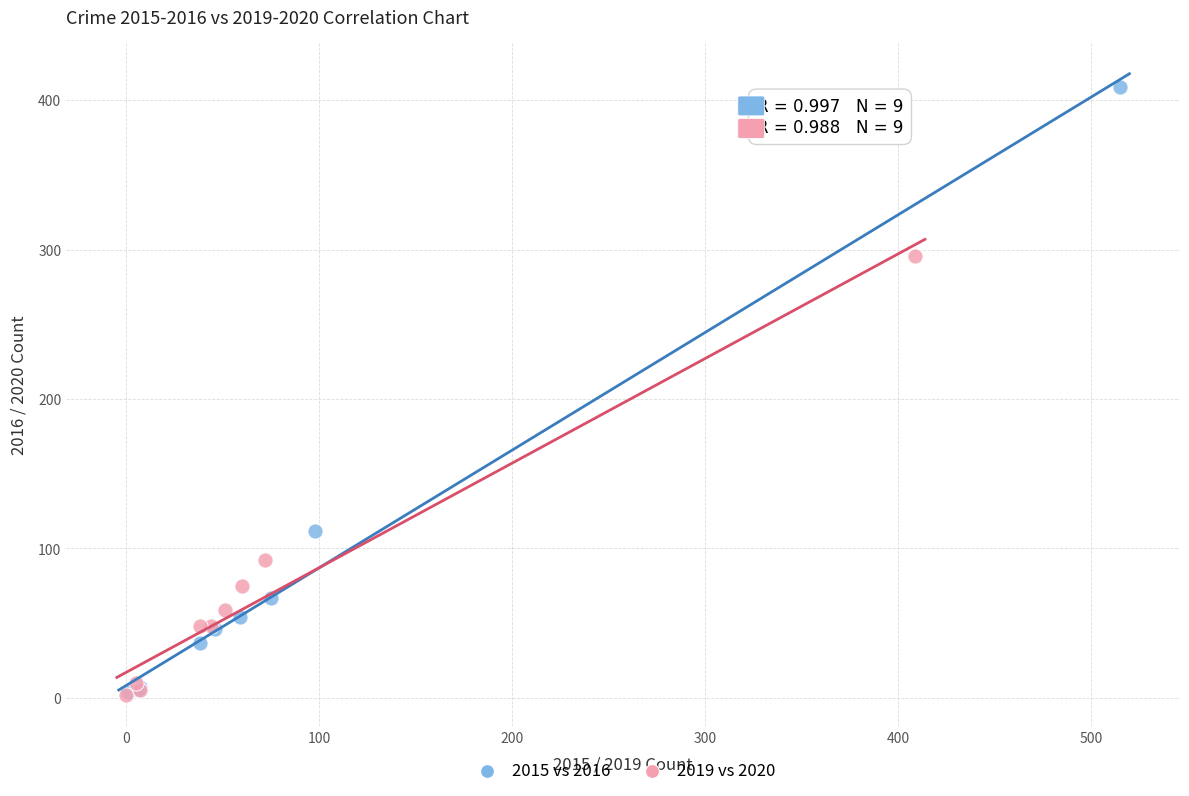

Which series reaches the maximum Y coordinate?

2015 vs 2016